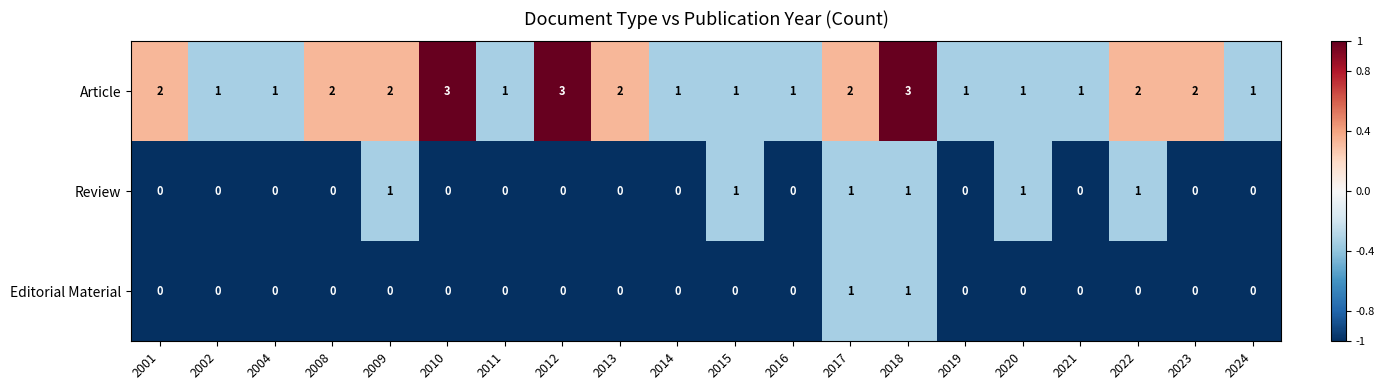

What is the sum of all Review values?

6